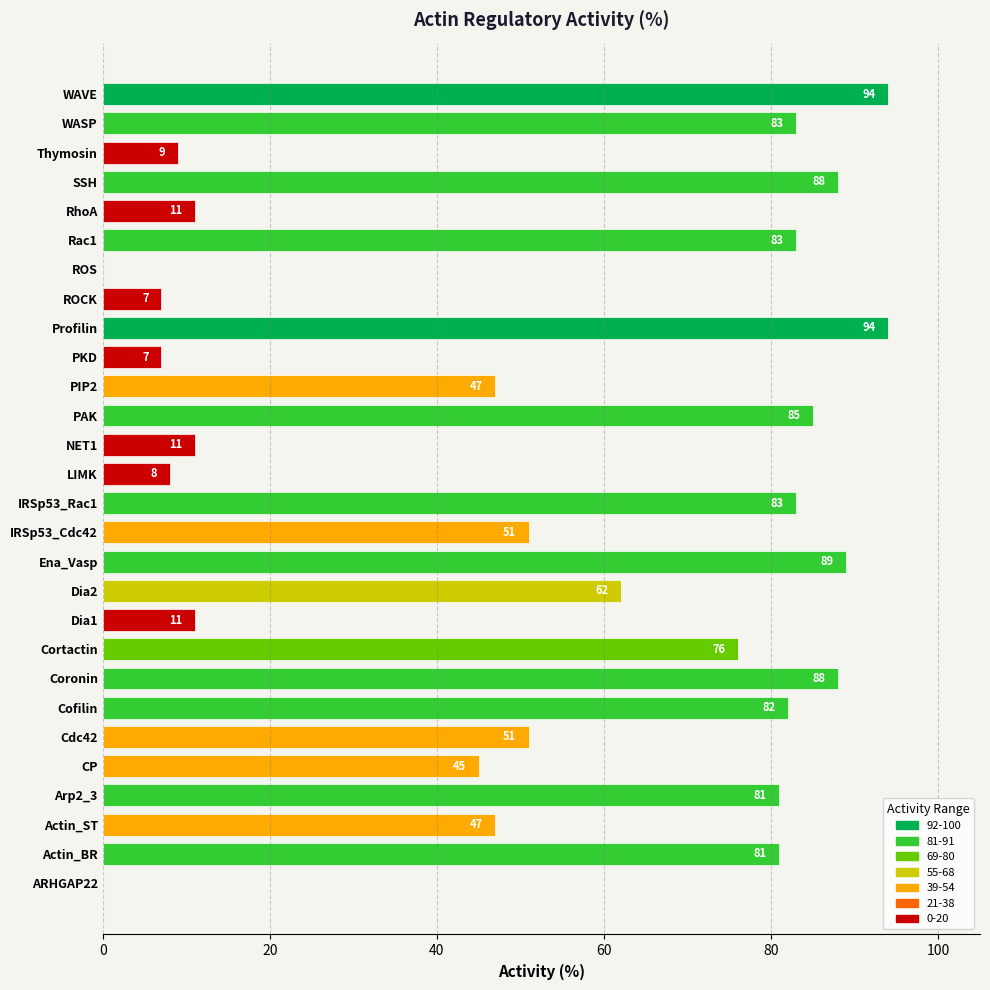

What is the greatest value displayed?

94